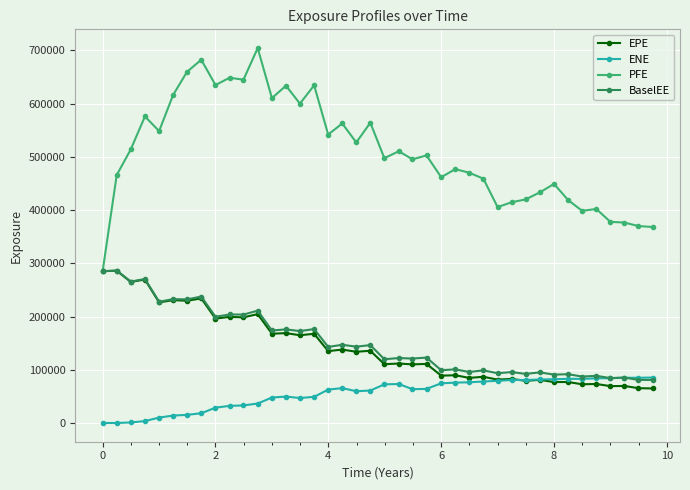

Which series has the widest spread of values?

PFE